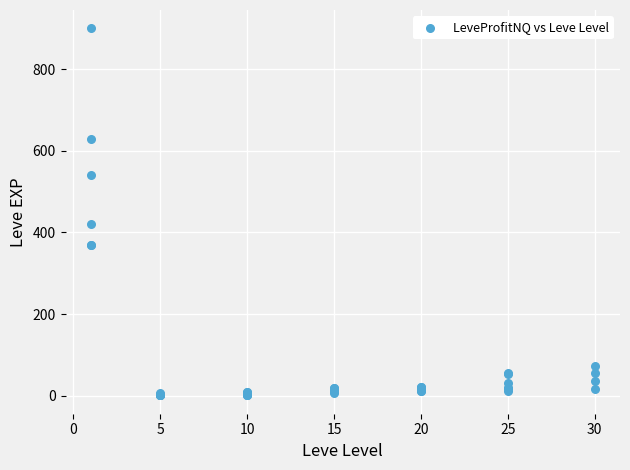

What Y value in the scatter plot is closest to 450?

420